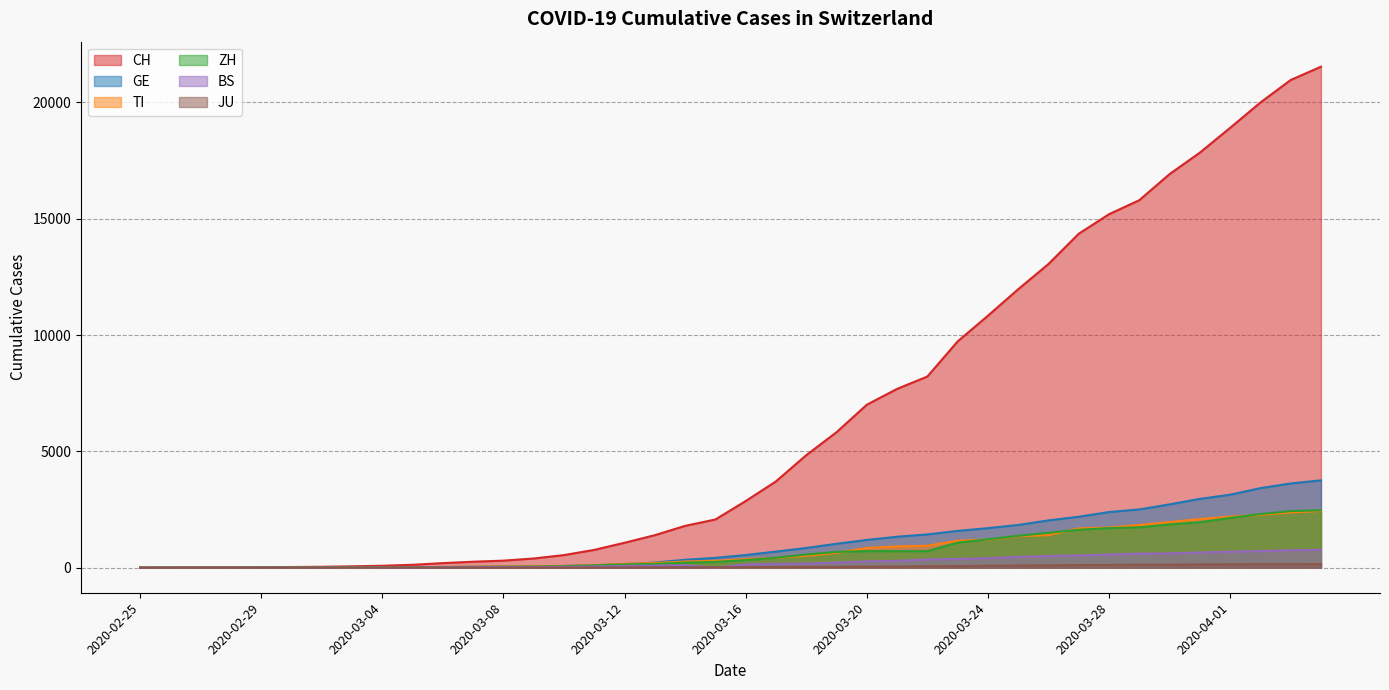

At which category does the chart reach its minimum across all series?

2020-02-25